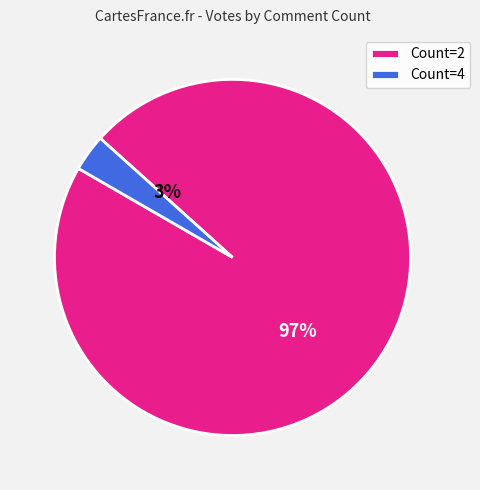

Which slice is the largest?

2